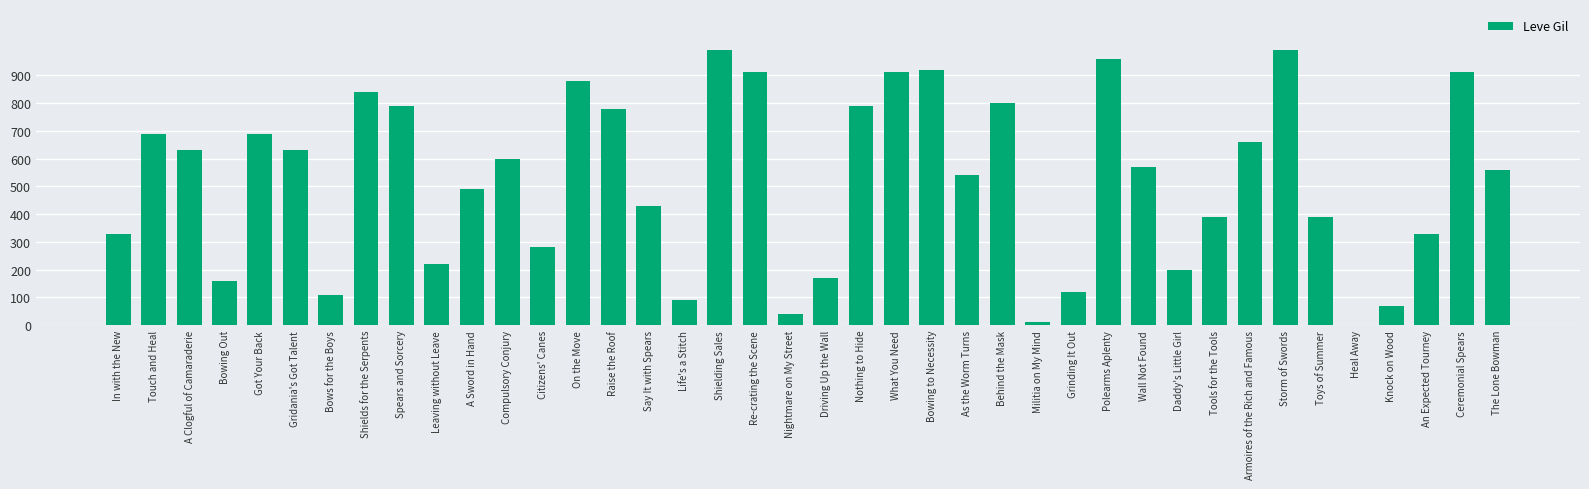

True or false: the data shows 540 at As the Worm Turns.

True